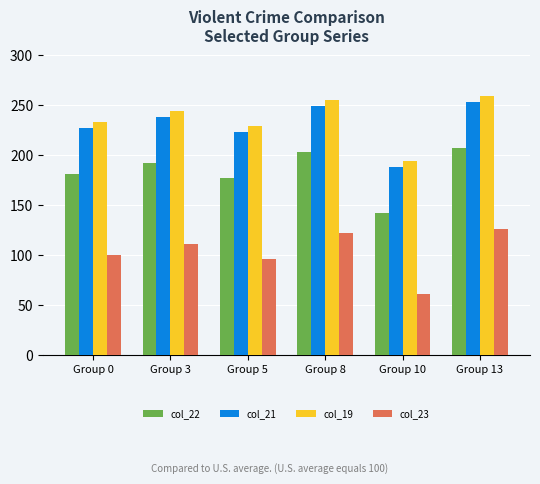

What is the sum of the col_19 values at Group 13 and Group 5?

489.0